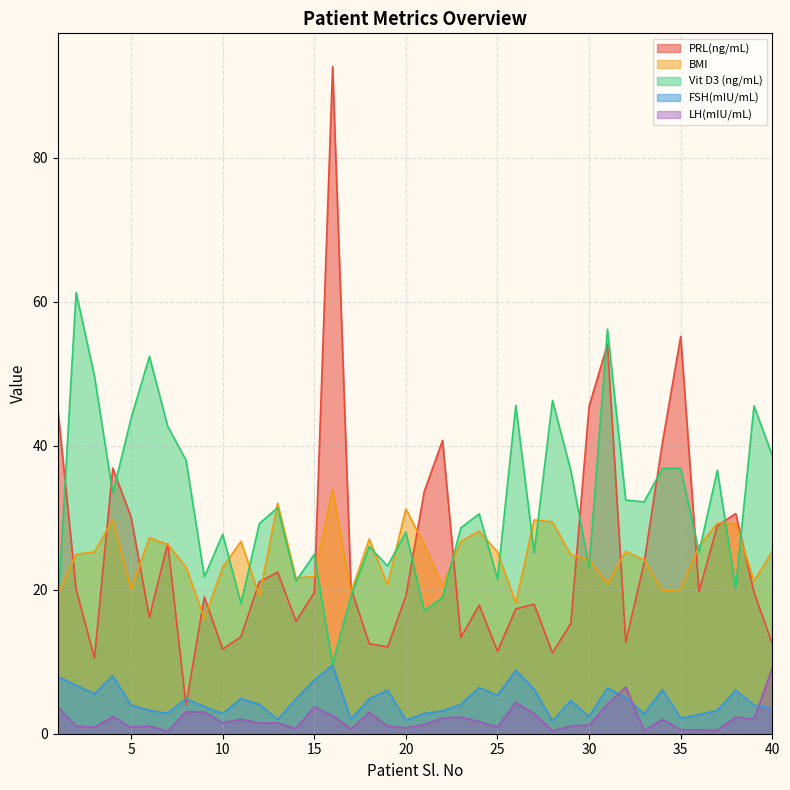

Reading right to left, transcribe all the data shown in this chart.

PRL(ng/mL): 40=12.5	39=19.6	38=30.6	37=28.9	36=19.8	35=55.2	34=40.4	33=23.7	32=12.7	31=54.1	30=45.5	29=15.3	28=11.2	27=18.0	26=17.4	25=11.5	24=17.9	23=13.4	22=40.7	21=33.6	20=19.1	19=12.1	18=12.5	17=20.2	16=92.7	15=19.6	14=15.6	13=22.4	12=21.1	11=13.5	10=11.7	9=19.0	8=4.0	7=26.4	6=16.2	5=30.1	4=36.9	3=10.5	2=20.1	1=45.2
BMI: 40=25.3	39=21.2	38=29.2	37=29.2	36=26.1	35=20.0	34=19.8	33=24.1	32=25.3	31=20.8	30=24.2	29=24.8	28=29.4	27=29.7	26=18.2	25=25.2	24=28.1	23=26.7	22=20.6	21=26.3	20=31.2	19=20.7	18=27.0	17=19.6	16=33.9	15=21.8	14=21.6	13=32.0	12=19.1	11=26.7	10=23.1	9=16.0	8=23.1	7=26.3	6=27.2	5=20.1	4=29.7	3=25.3	2=24.9	1=19.3
Vit D3 (ng/mL): 40=38.6	39=45.5	38=20.2	37=36.6	36=25.2	35=36.9	34=36.9	33=32.2	32=32.5	31=56.2	30=23.1	29=36.6	28=46.3	27=25.1	26=45.6	25=21.5	24=30.5	23=28.6	22=18.9	21=17.1	20=28.0	19=23.3	18=26.0	17=19.1	16=9.7	15=24.9	14=21.2	13=31.4	12=29.2	11=18.1	10=27.7	9=21.8	8=38.0	7=42.7	6=52.4	5=43.8	4=33.4	3=49.7	2=61.3	1=17.1
FSH(mIU/mL): 40=3.5	39=4.0	38=6.0	37=3.2	36=2.6	35=2.2	34=6.1	33=2.8	32=5.0	31=6.3	30=2.4	29=4.6	28=1.8	27=6.2	26=8.8	25=5.3	24=6.4	23=4.1	22=3.2	21=2.8	20=1.9	19=6.0	18=4.9	17=2.0	16=9.5	15=7.5	14=4.8	13=2.0	12=4.1	11=4.9	10=2.8	9=3.8	8=4.9	7=2.9	6=3.2	5=4.0	4=8.1	3=5.5	2=6.7	1=8.0
LH(mIU/mL): 40=9.2	39=2.0	38=2.3	37=0.5	36=0.5	35=0.6	34=2.0	33=0.4	32=6.5	31=4.1	30=1.2	29=1.1	28=0.4	27=2.8	26=4.4	25=0.9	24=1.7	23=2.3	22=2.2	21=1.3	20=0.8	19=1.1	18=3.0	17=0.7	16=2.5	15=3.7	14=0.7	13=1.5	12=1.5	11=2.0	10=1.5	9=3.0	8=3.1	7=0.3	6=1.1	5=0.9	4=2.4	3=0.9	2=1.1	1=3.7